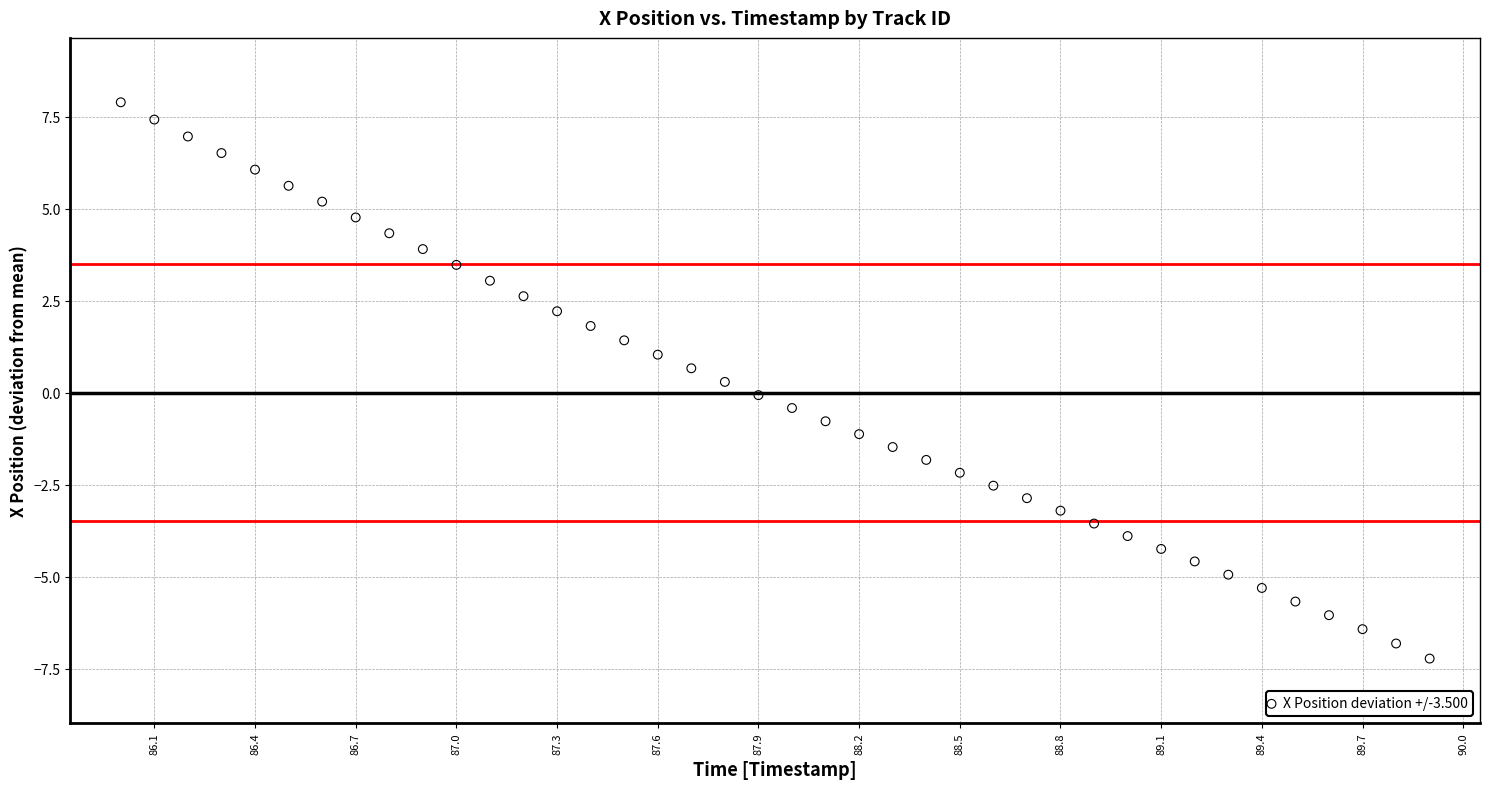

What is the range of X values (max minus min)?

3.9